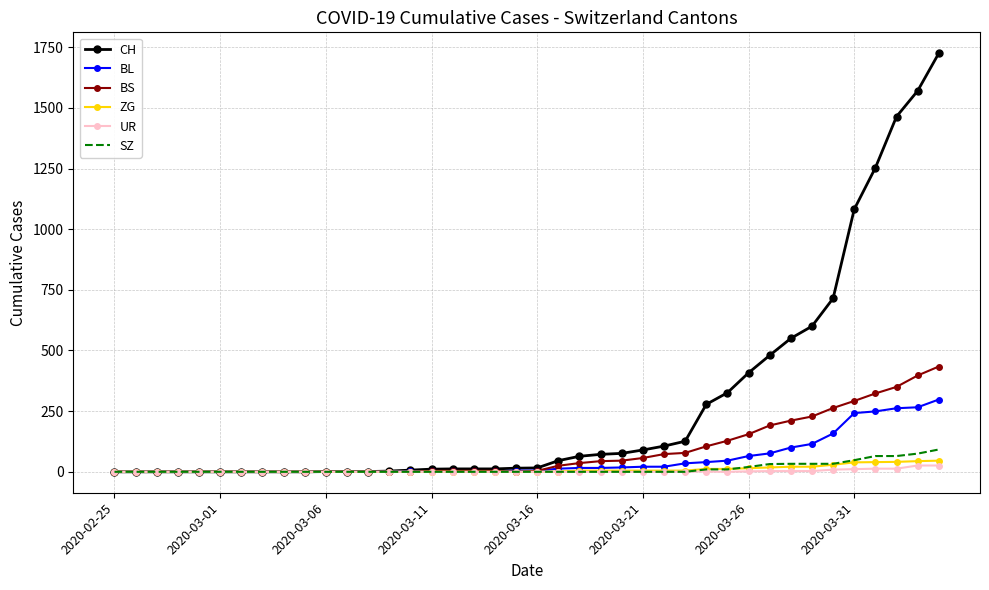

What is the maximum value for BL?

298